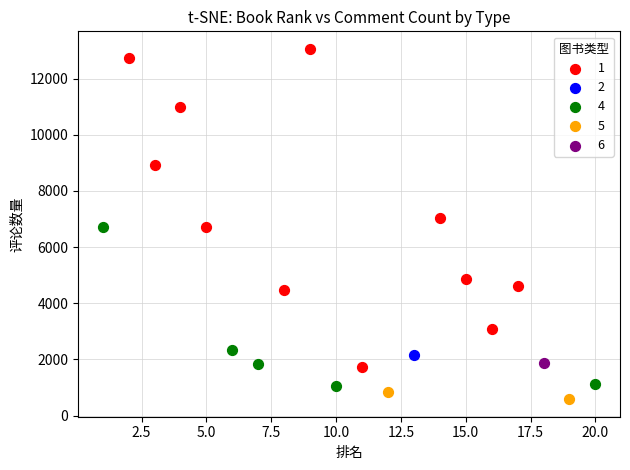

What are all the series names shown in the legend?

1, 2, 4, 5, 6